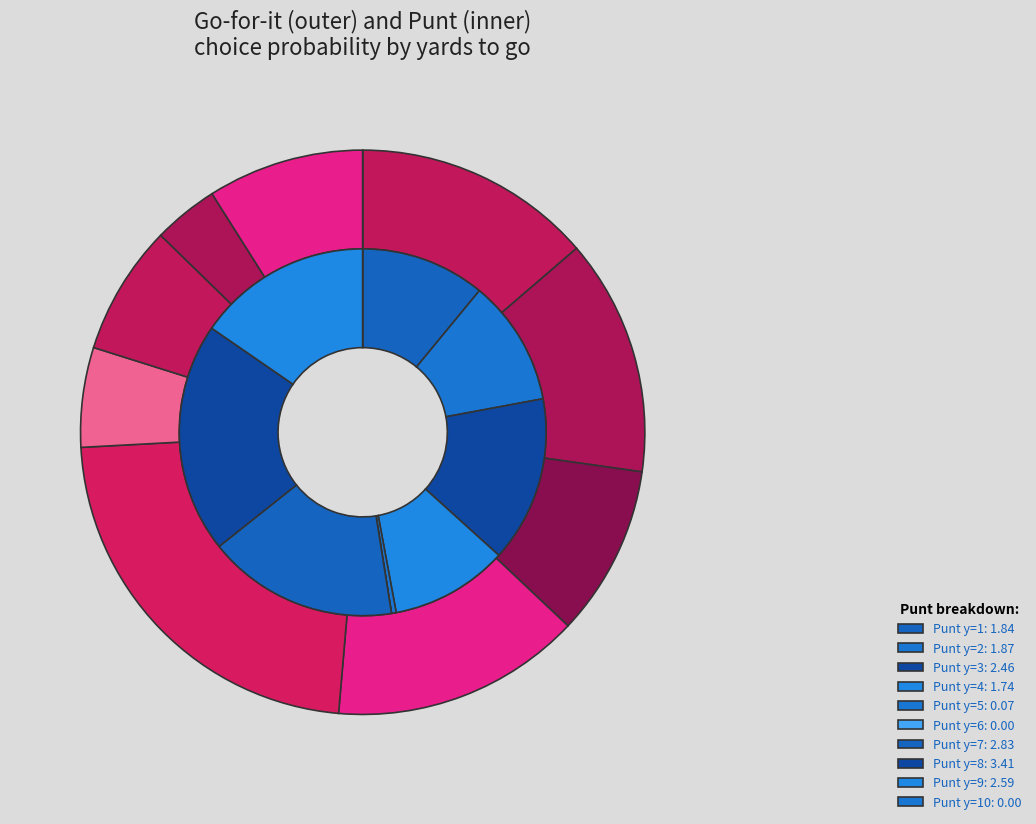

Is there a majority slice in this chart?

No